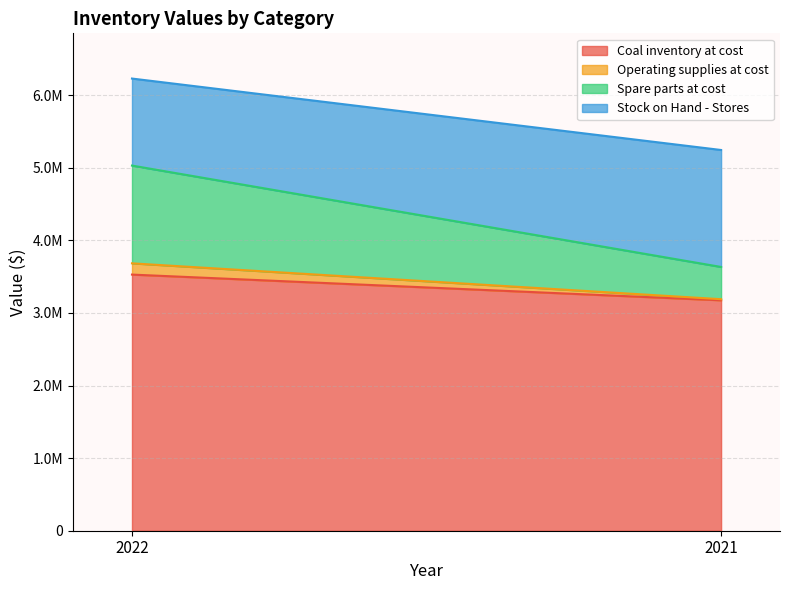

True or false: Stock on Hand - Stores has a value of 1198818 at 2022.

True